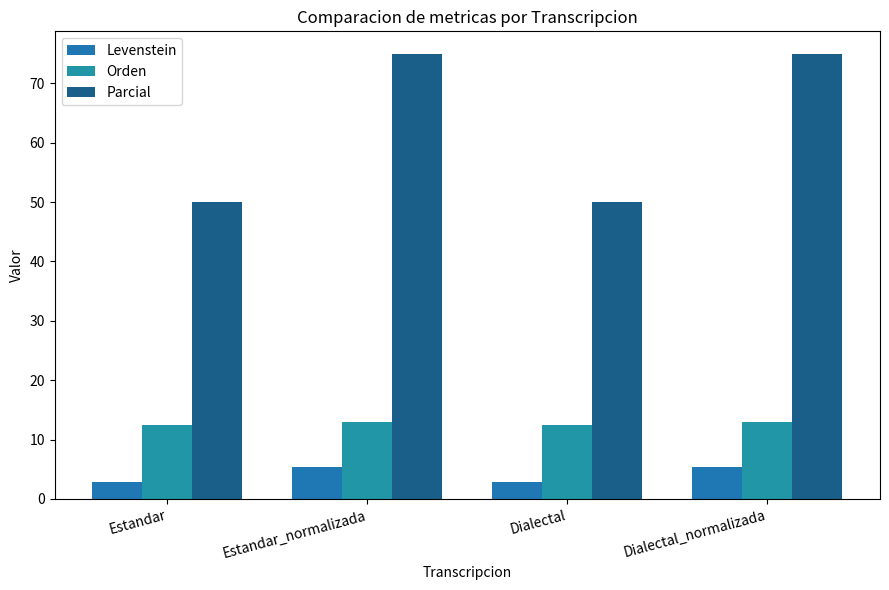

What is the difference between the maximum and minimum values in the Levenstein series?

2.5